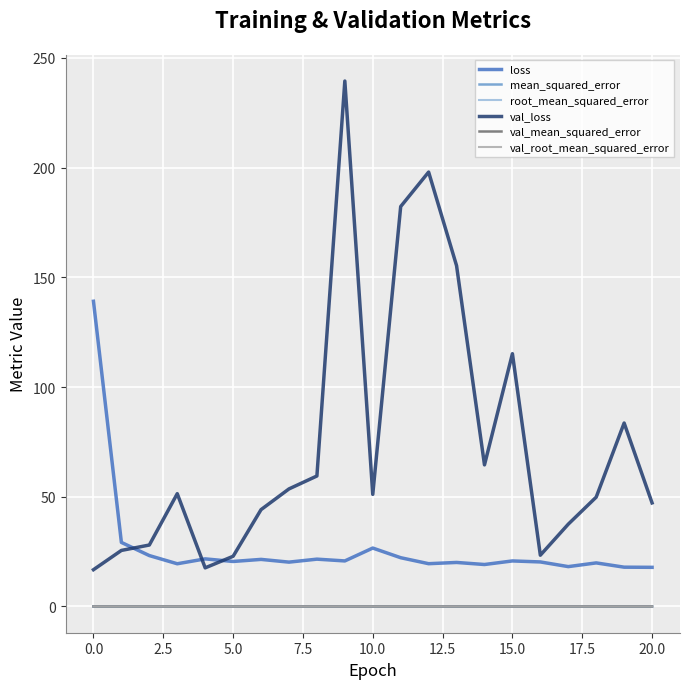

Which series has the largest range (max minus min)?

val_loss